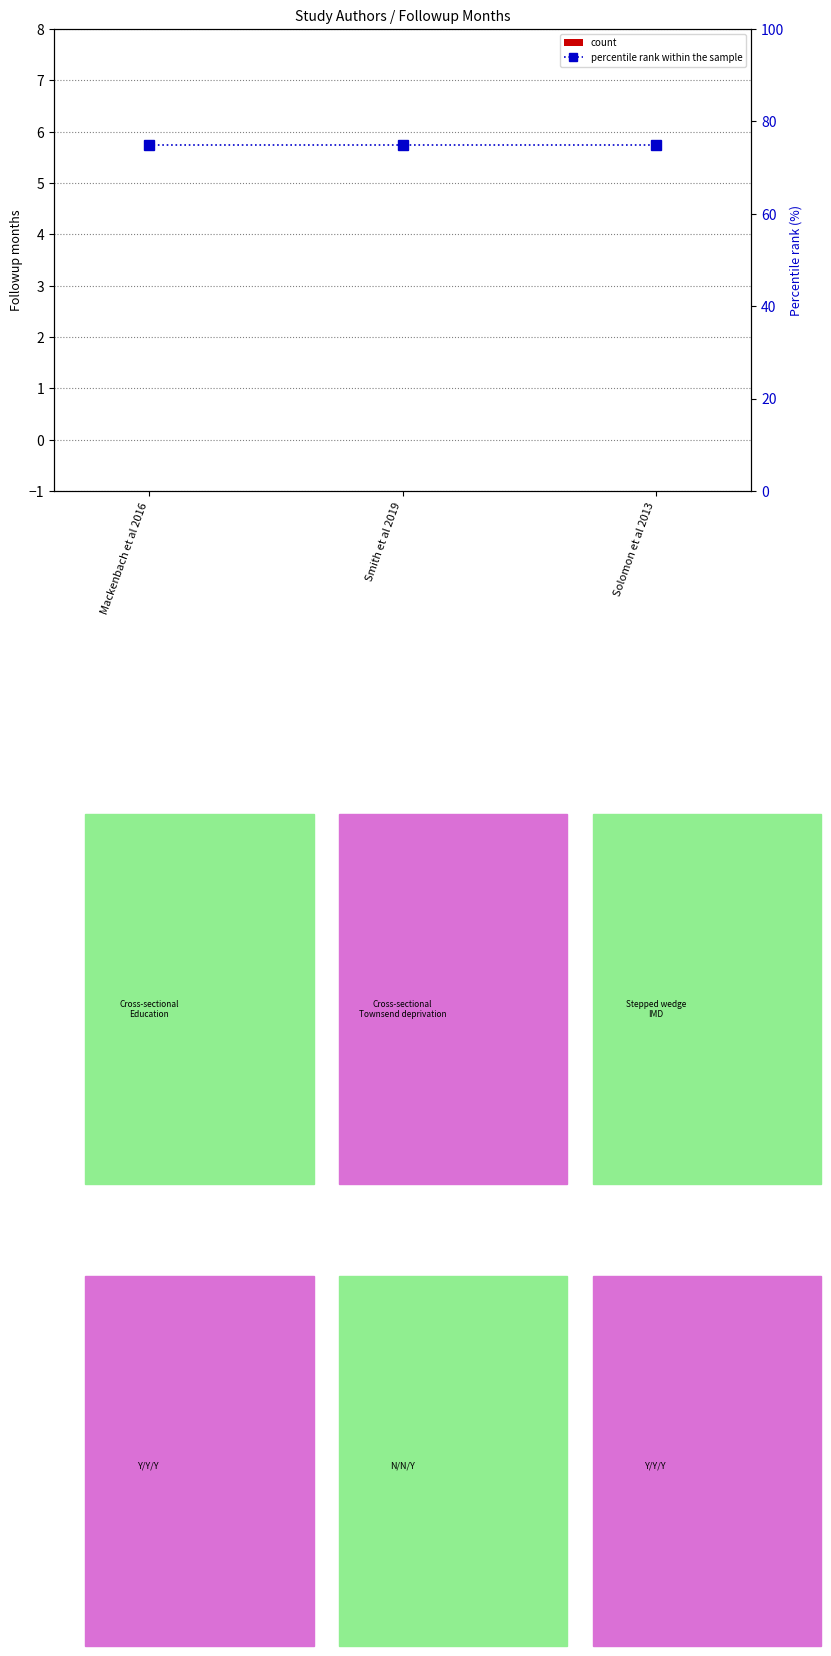

Which series has the largest range (max minus min)?

count